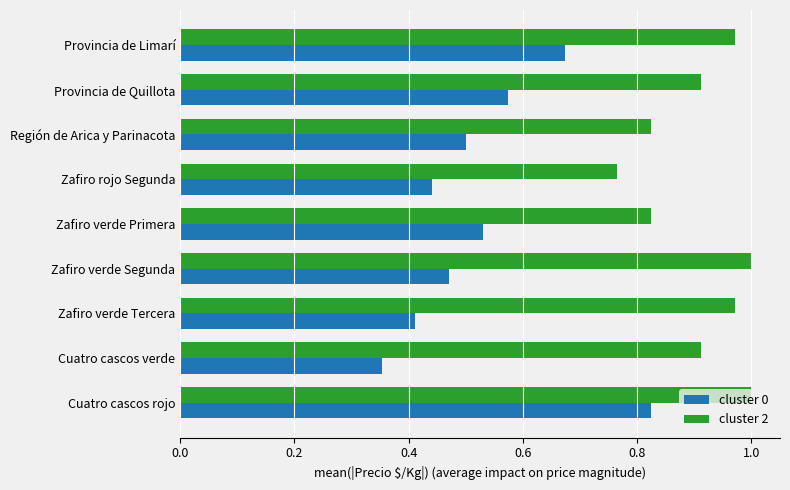

Where is cluster 2 nearest to the value 0?

Zafiro rojo Segunda